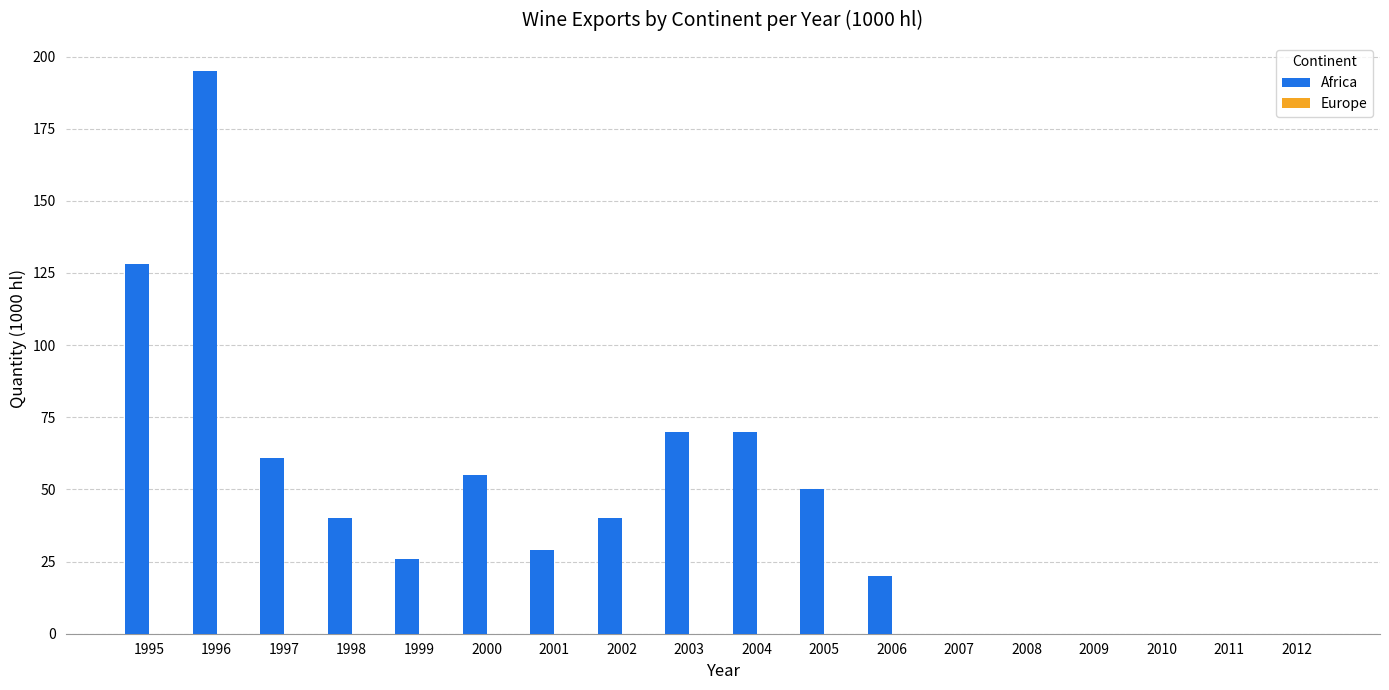

Between 2004 and 2006, which is larger?

2004